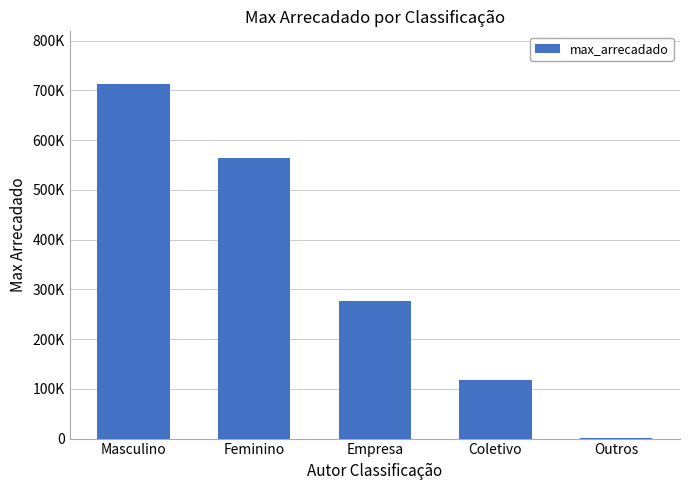

Which label corresponds to the smallest value in the chart?

Outros